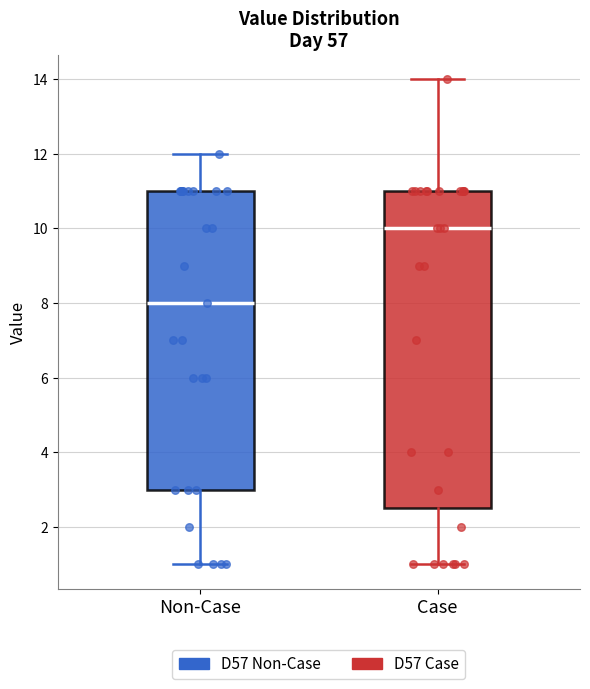

Which box's median line is the lowest?

Non-Case